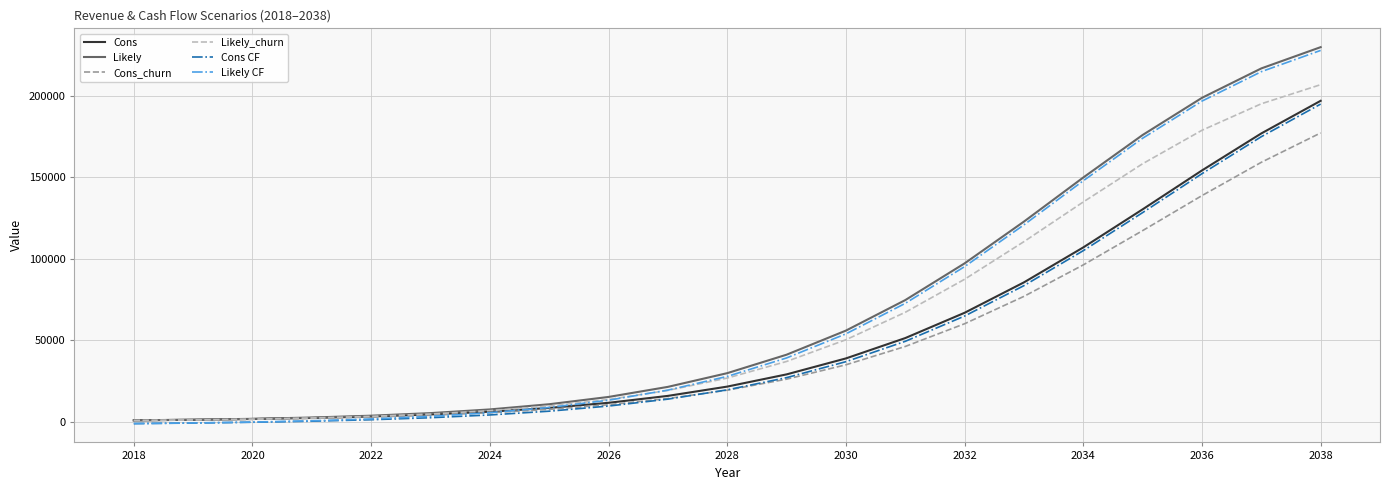

The value of Cons CF at 2038 is 194865.3. True or false?

True